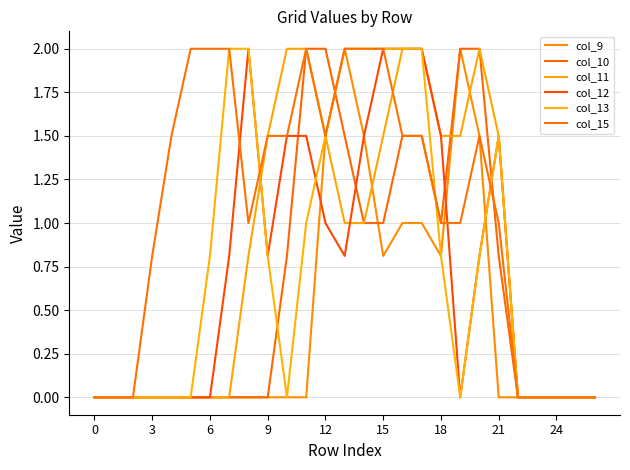

Does the chart have visible grid lines?

Yes